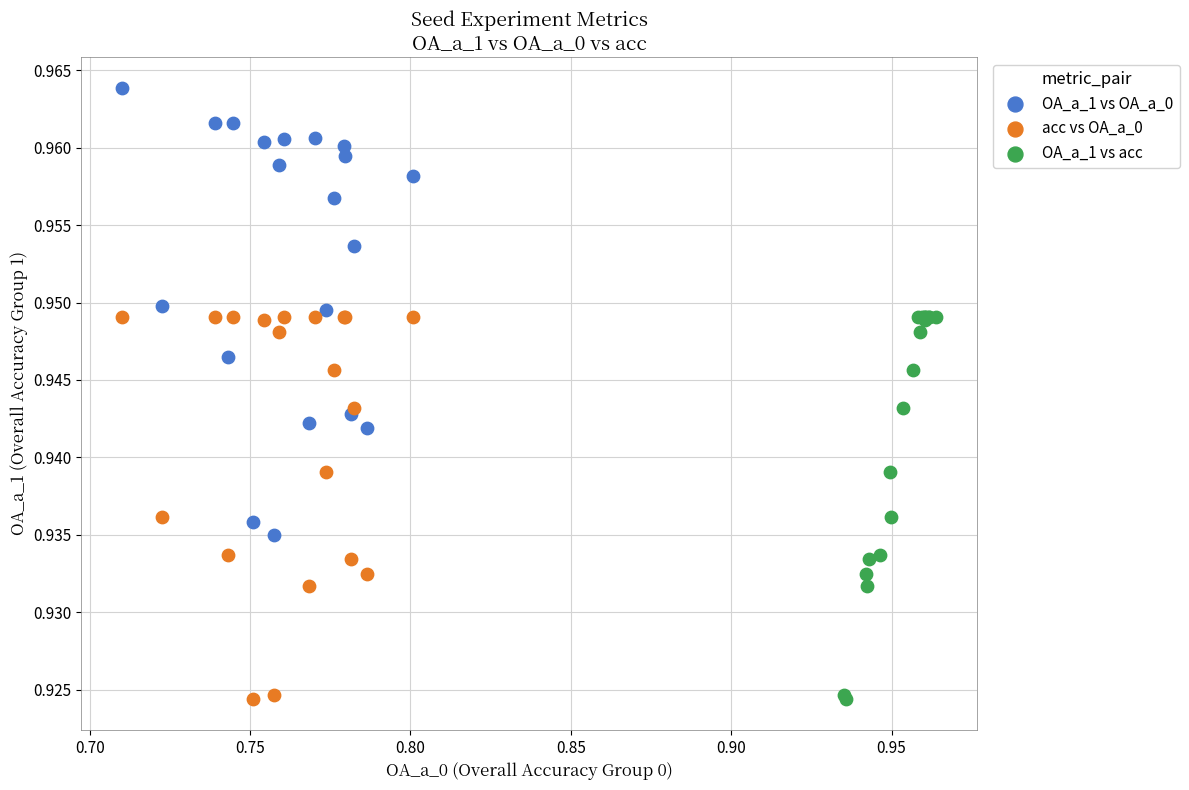

Which series reaches the maximum Y coordinate?

OA_a_1 vs OA_a_0